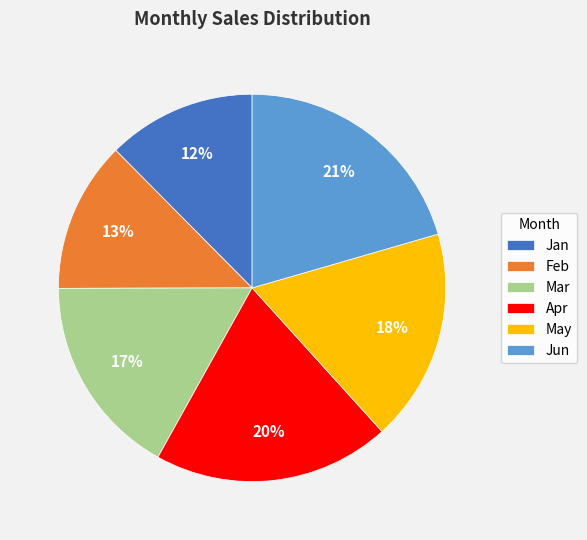

Which slice is the largest?

Jun